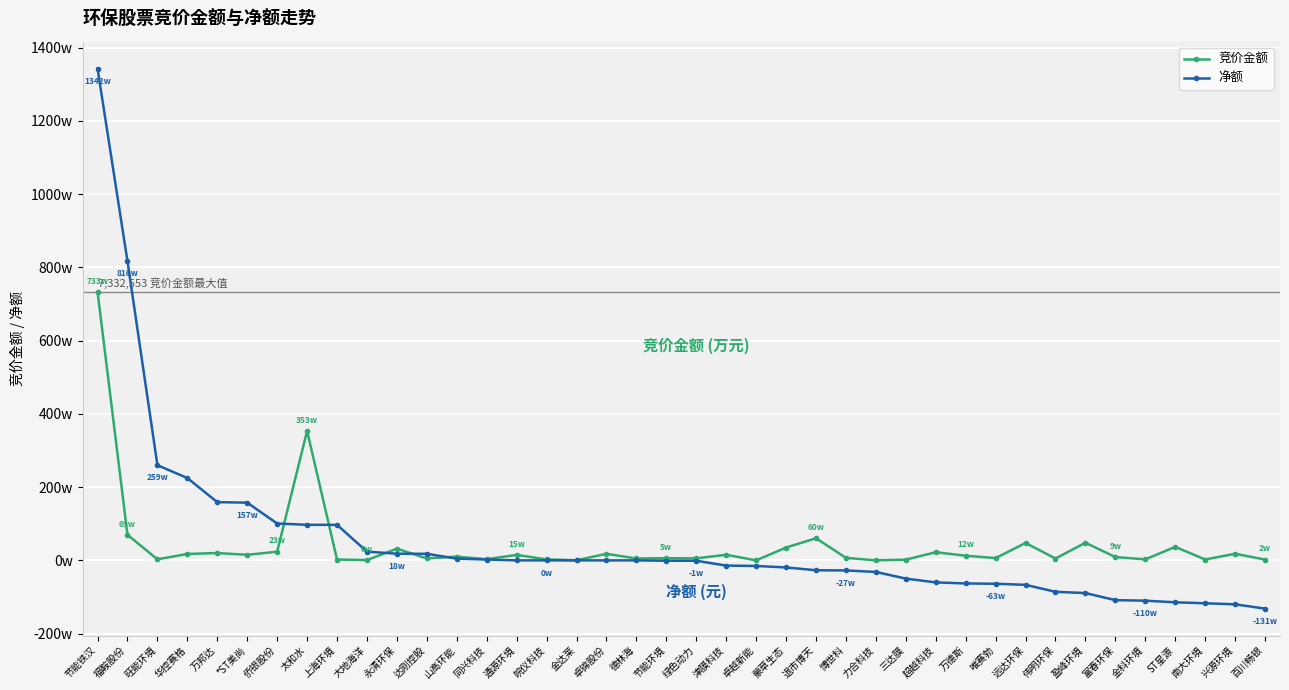

What is the spread (max minus min) of values at *ST美尚?

1424321